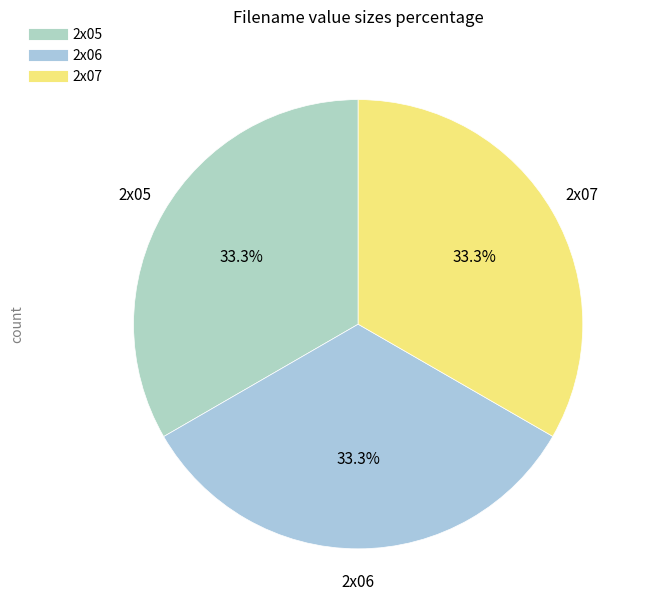

Approximately how many times larger is the value at 2x07 compared to 2x06?

1.0